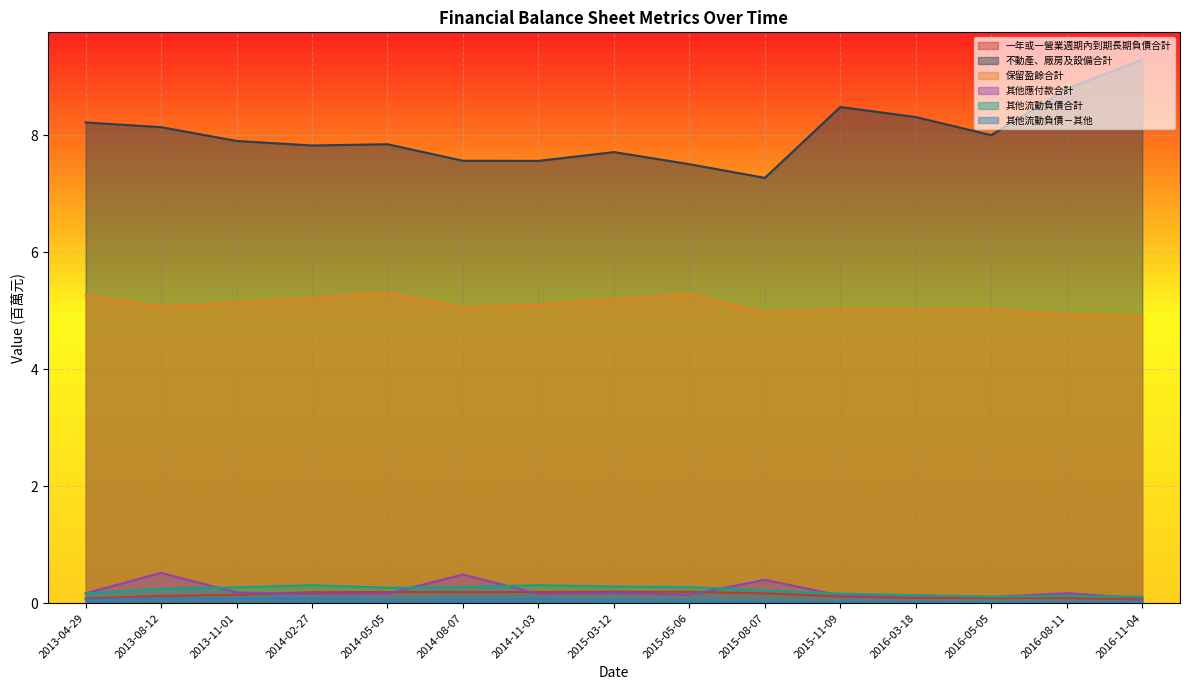

At which category does 其他流動負債合計 reach its first local peak?

2014-02-27